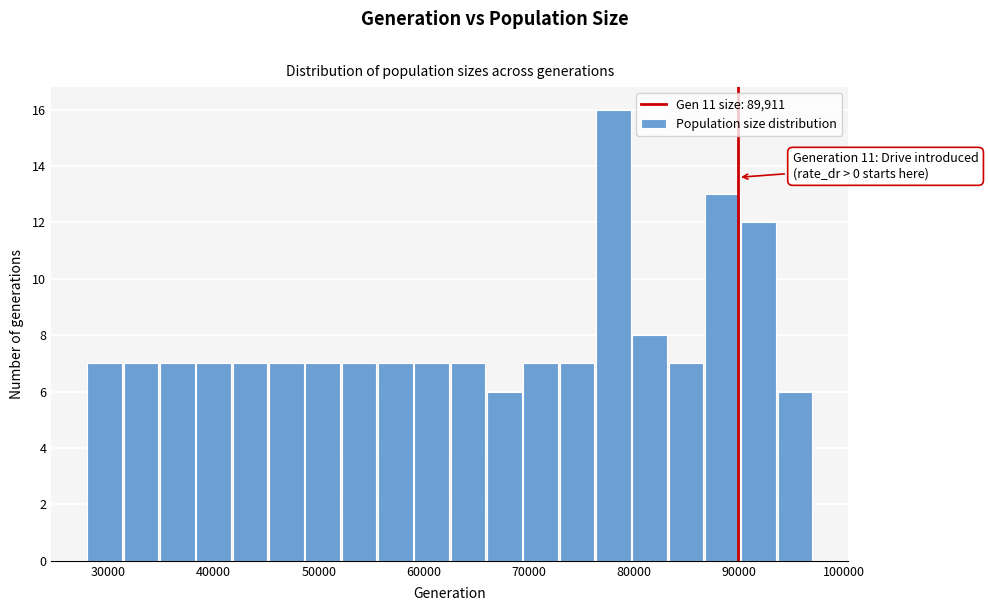

Around what value on the x-axis is the tallest bar? Give the approximate position of its centre, as read against the axis.

78000